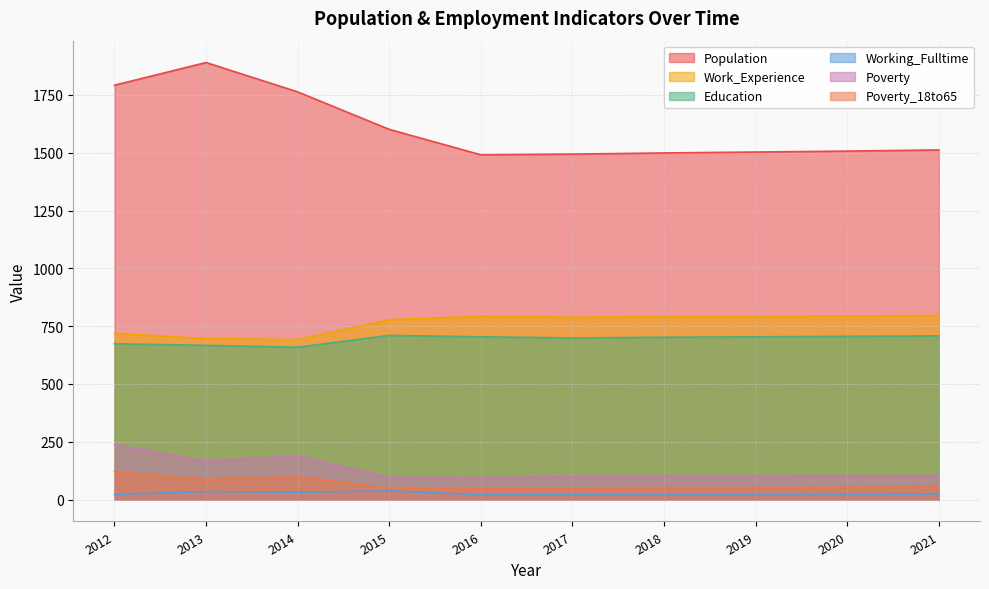

At which category does the chart reach its minimum across all series?

2016